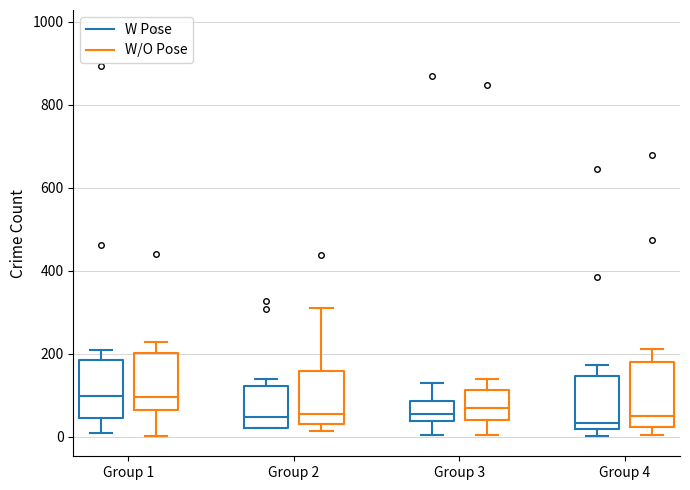

Where is the upper edge of the box for Group 3 (W/O Pose) on the y-axis? The values are not printed on the chart, so give them approximately, as read against the axis.

120